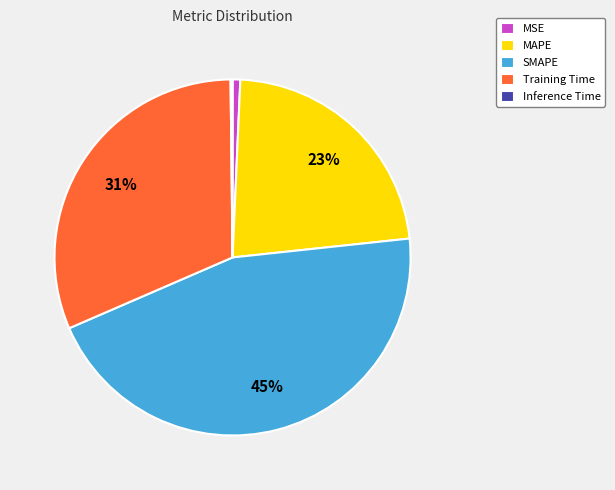

Approximately how many times larger is the value at MAPE compared to SMAPE?

0.5